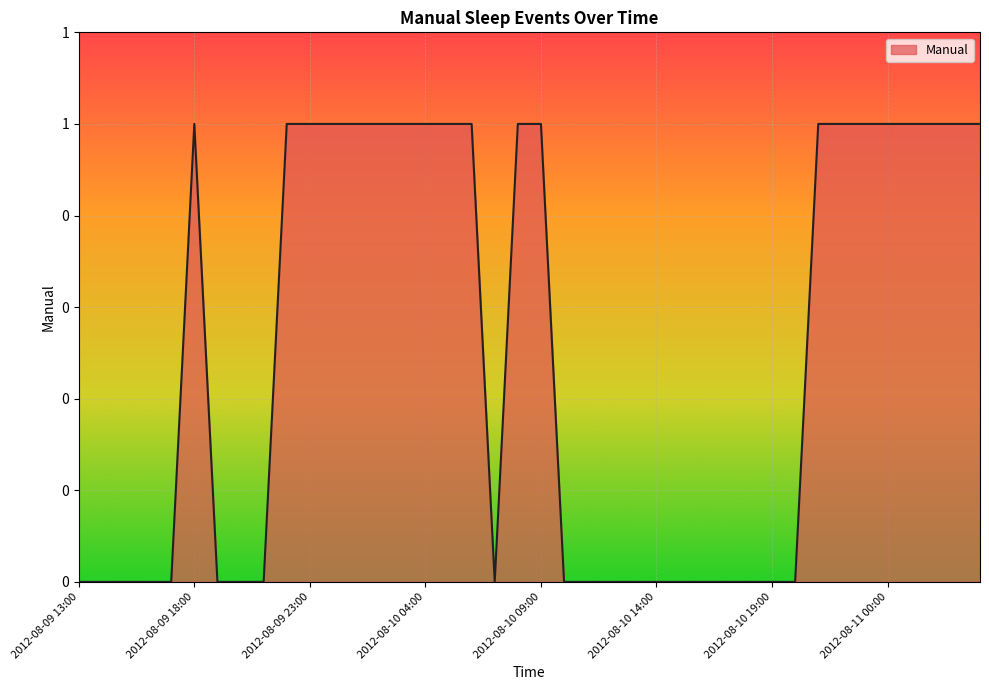

Reading right to left, transcribe all the data shown in this chart.

1	1	1	1	1	1	1	1	0	0	0	0	0	0	0	0	0	0	0	1	1	0	1	1	1	1	1	1	1	1	1	0	0	0	1	0	0	0	0	0